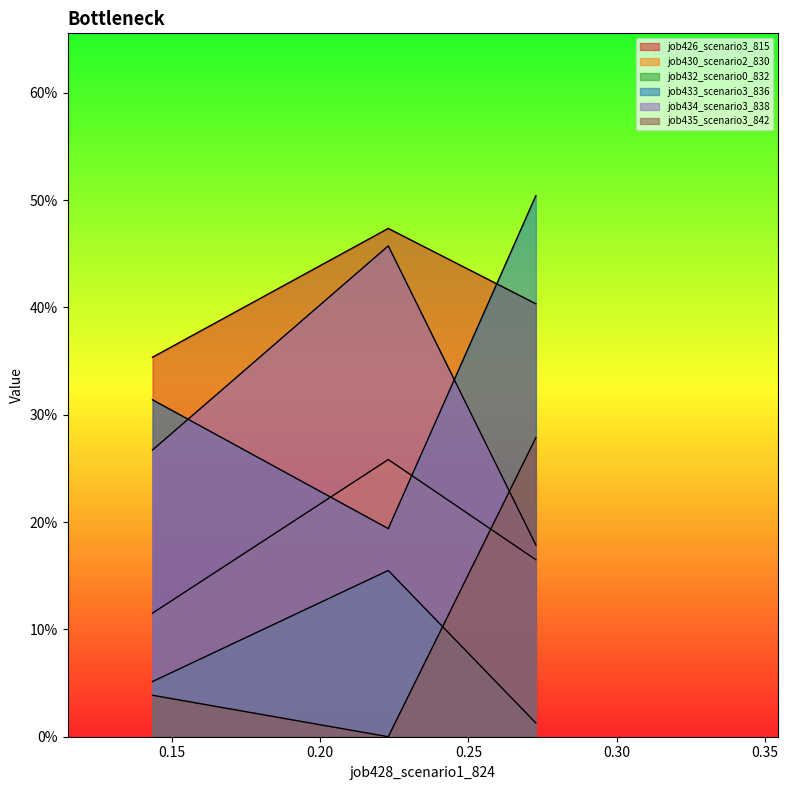

What is the maximum value shown in the chart?

0.5